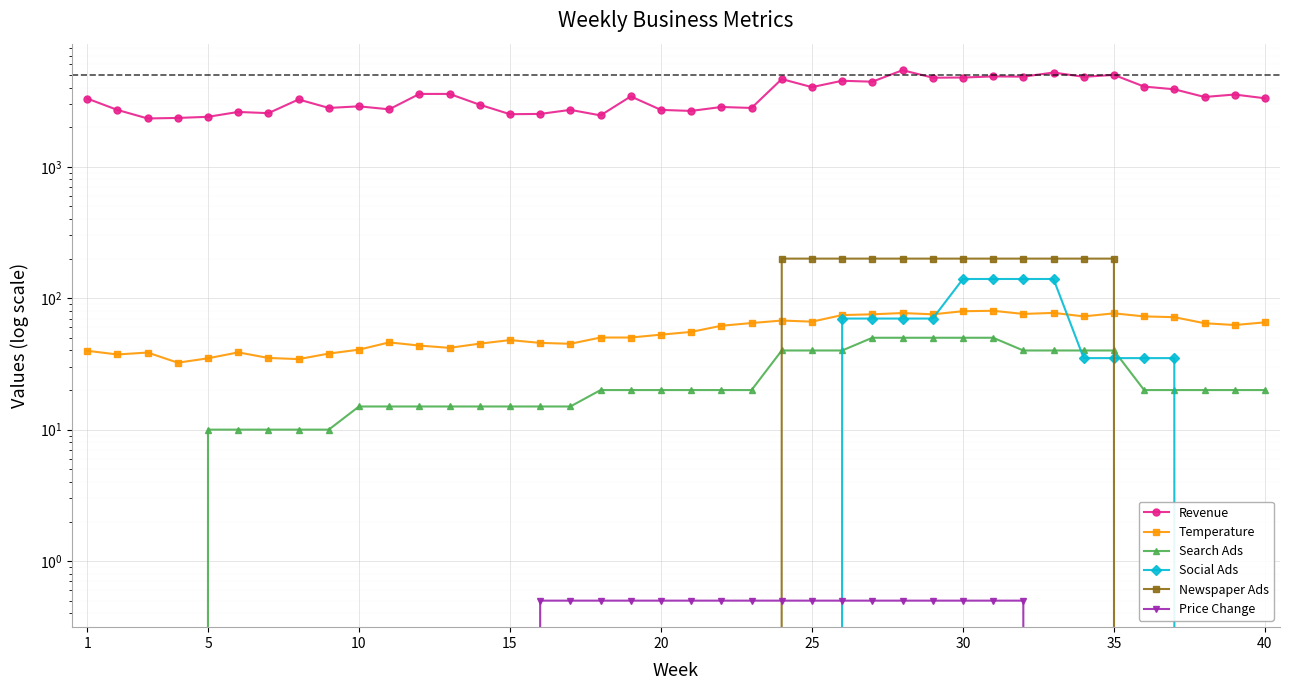

Is the value of Price Change at 32 greater than the value of Newspaper Ads at 39?

No